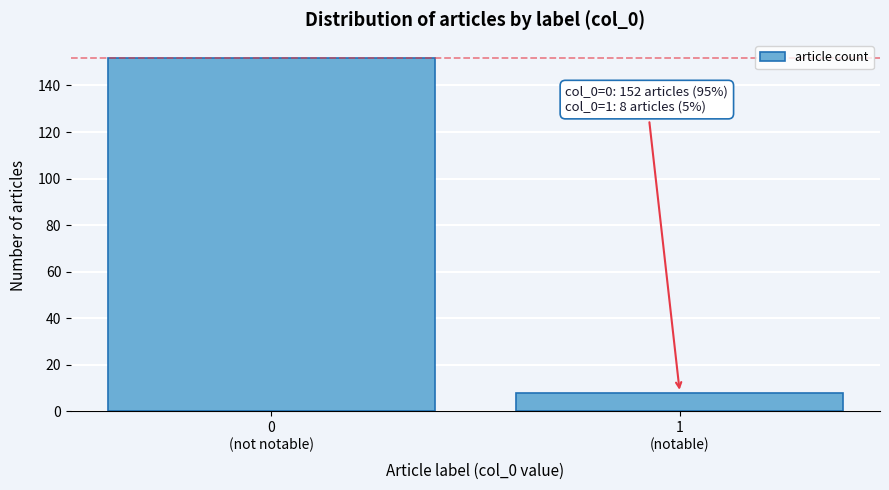

Reading left to right, what are all the values shown in this chart?

152	8